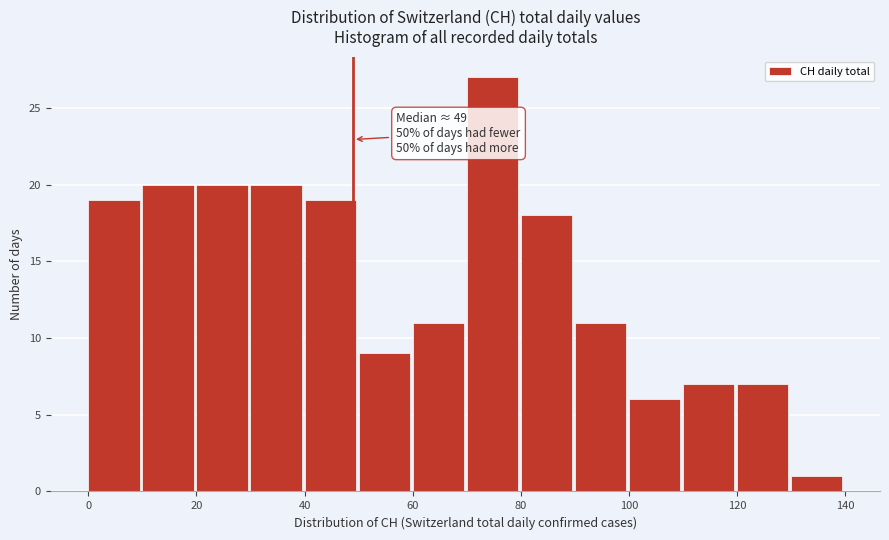

Over which range of the x-axis is the bar tallest?

70 to 80